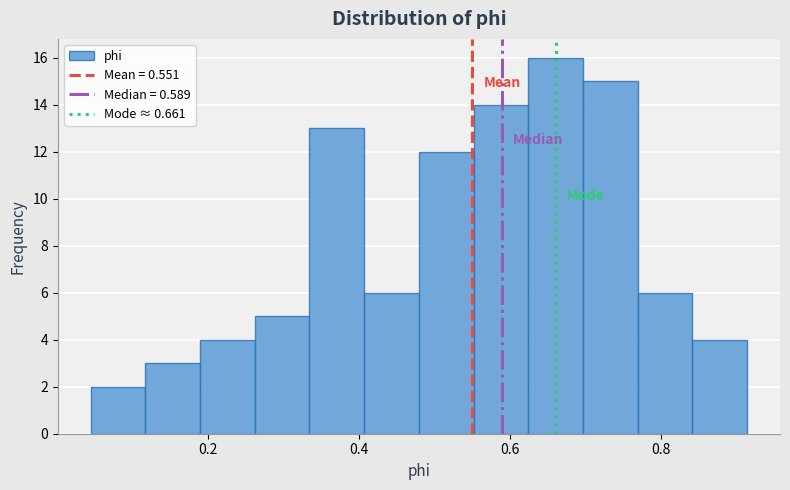

Read against the x-axis, roughly where is the centre of the tallest bar?

0.66